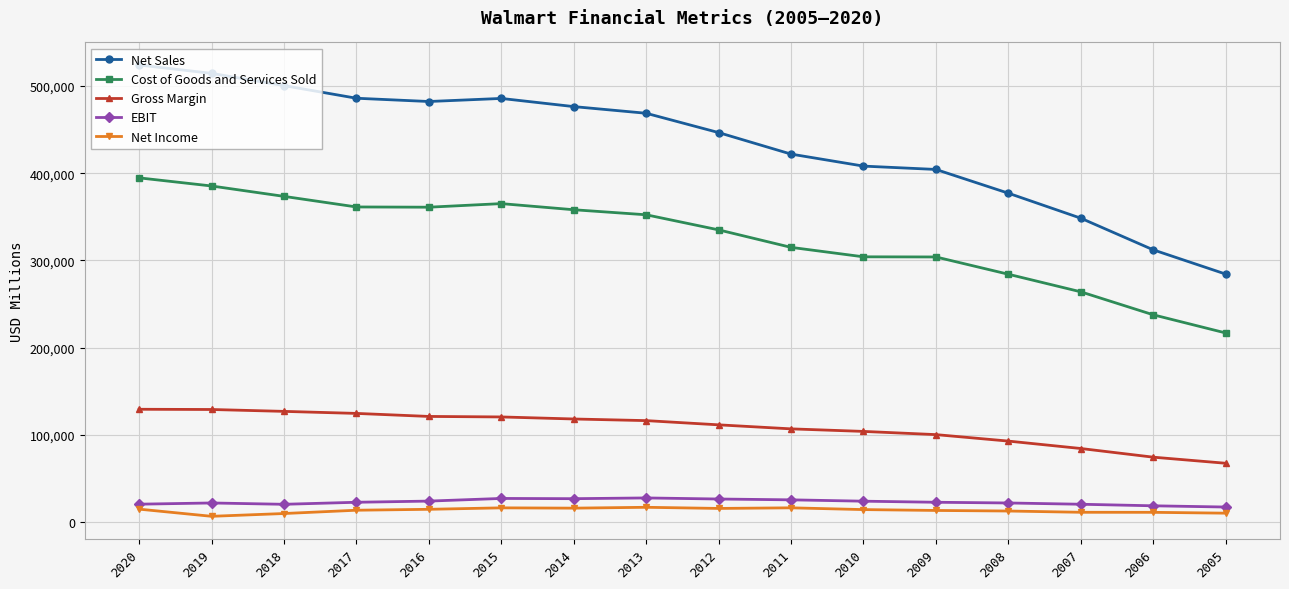

Where does the EBIT series first go above 22767?

2016